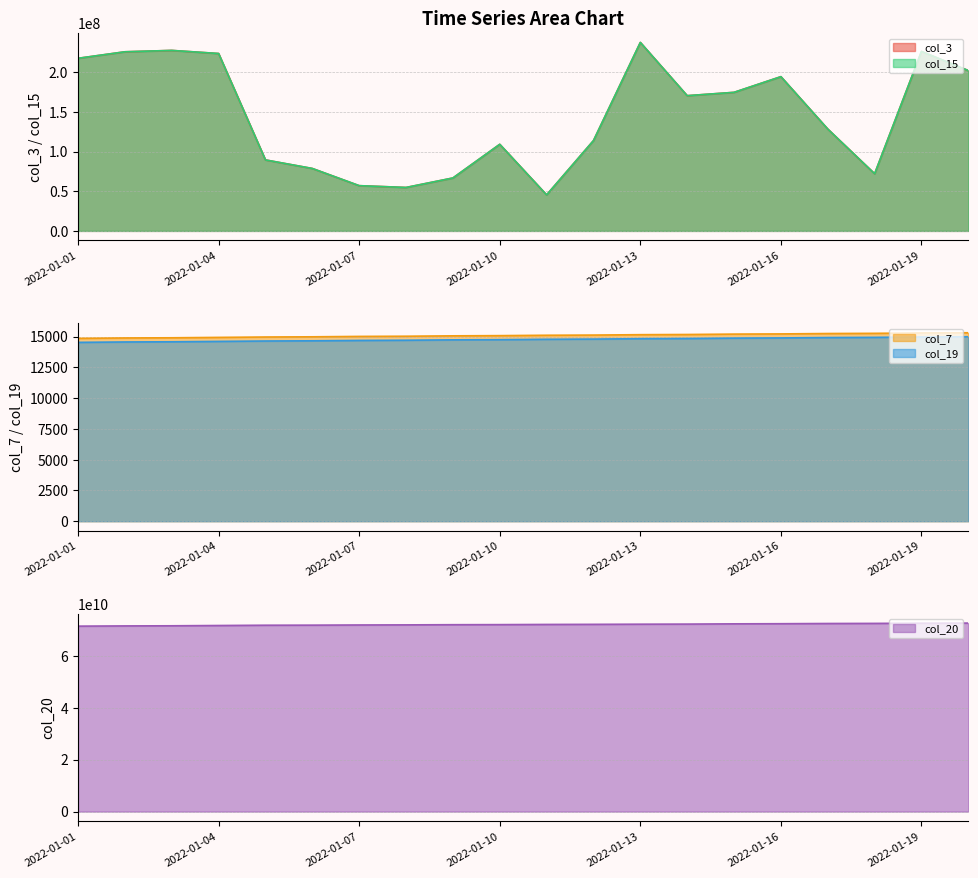

How many lines are shown in the chart?

5